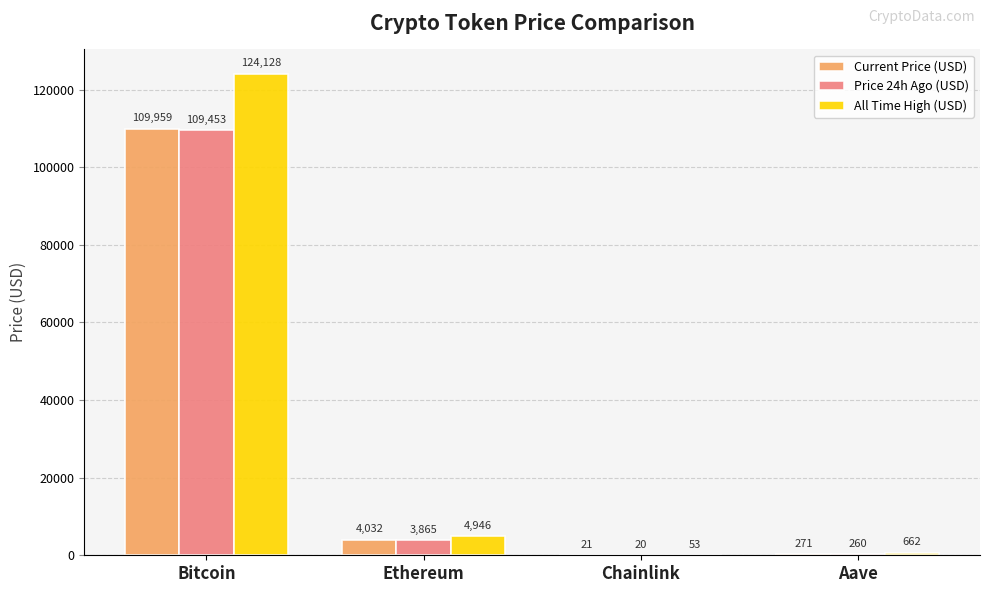

Which series has the largest total across all categories?

All Time High (USD)